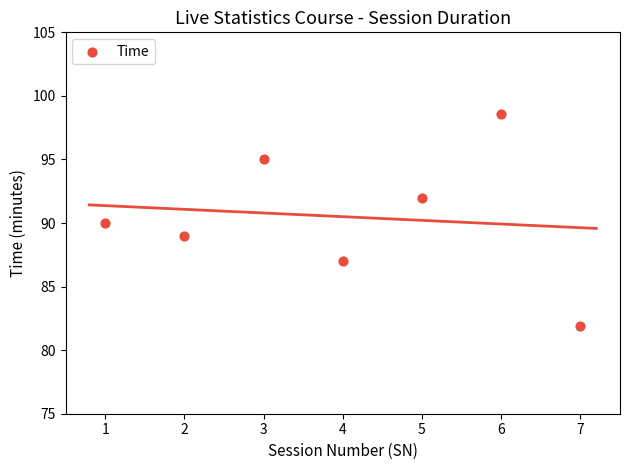

What is the average Y value?

90.5